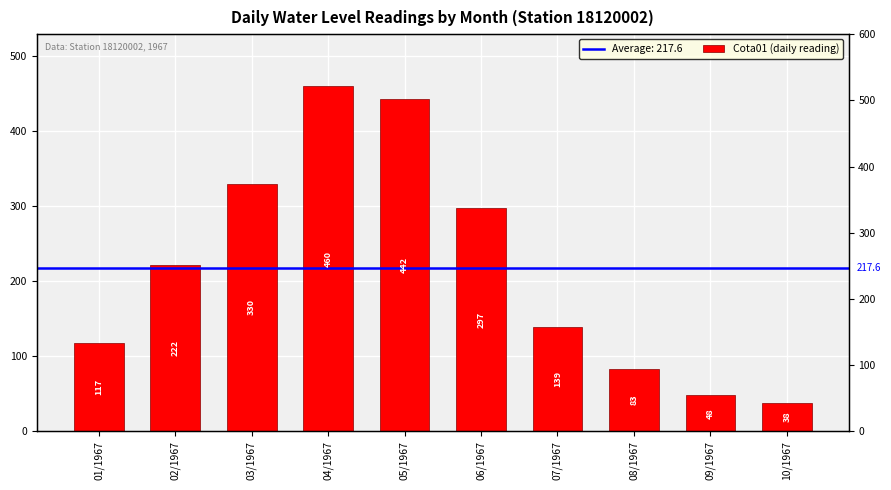

What position from the left is 04/1967?

4